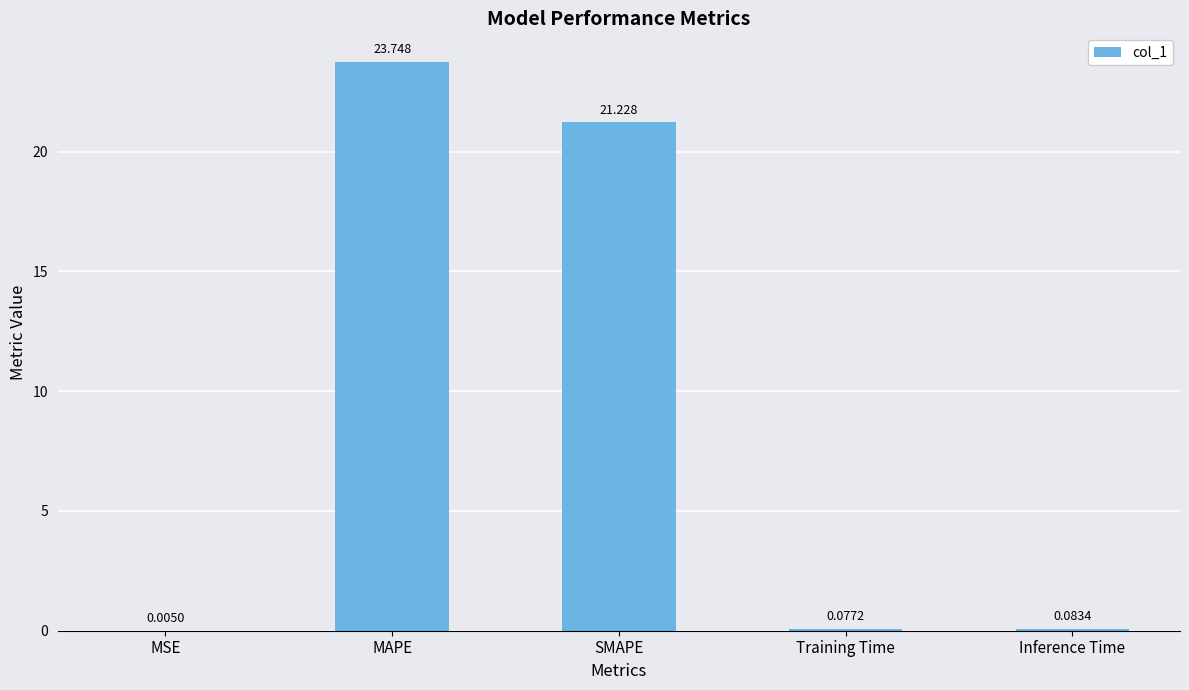

Which category has the highest value across all series?

MAPE